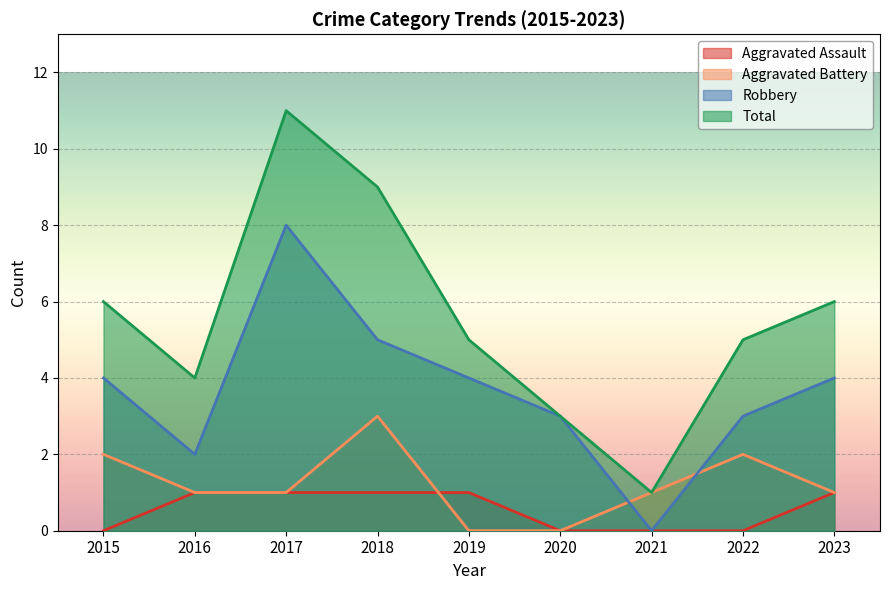

Which label corresponds to the largest value in the chart?

2017